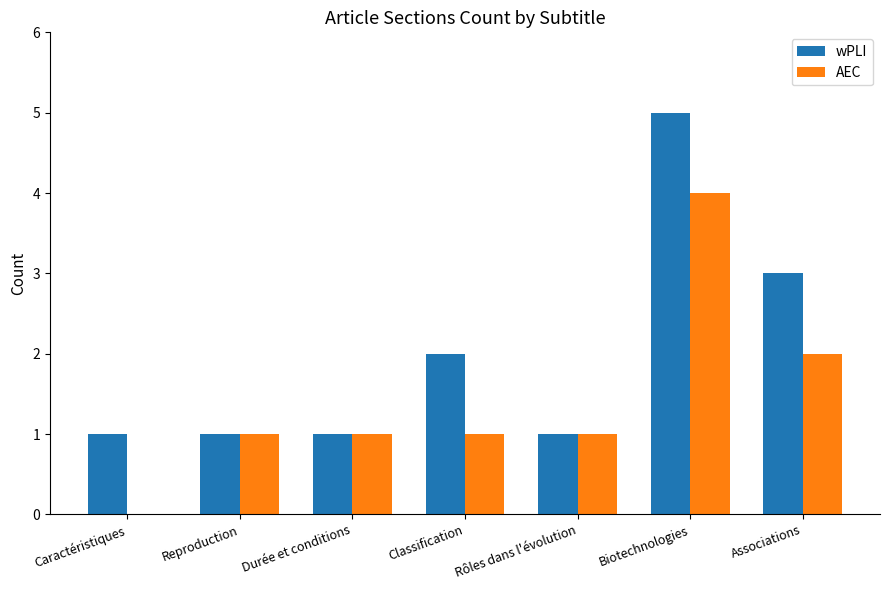

At which category does the chart reach its peak across all series?

Biotechnologies